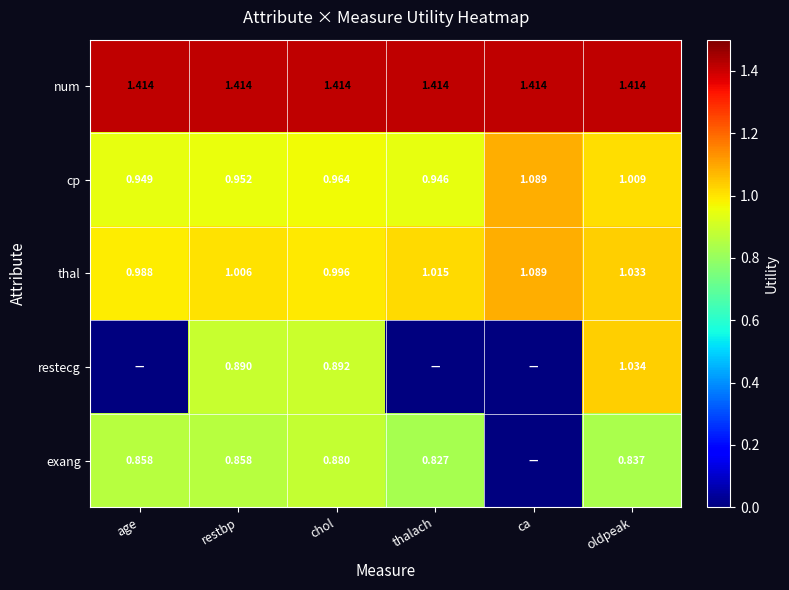

Where does the thal series first go above 1?

restbp